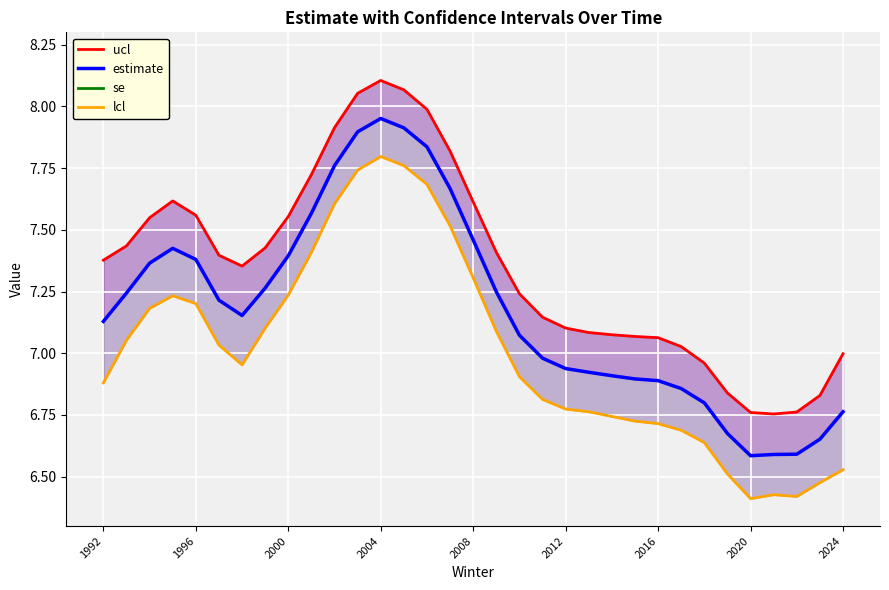

What is the difference between the maximum and minimum values in the estimate series?

1.4